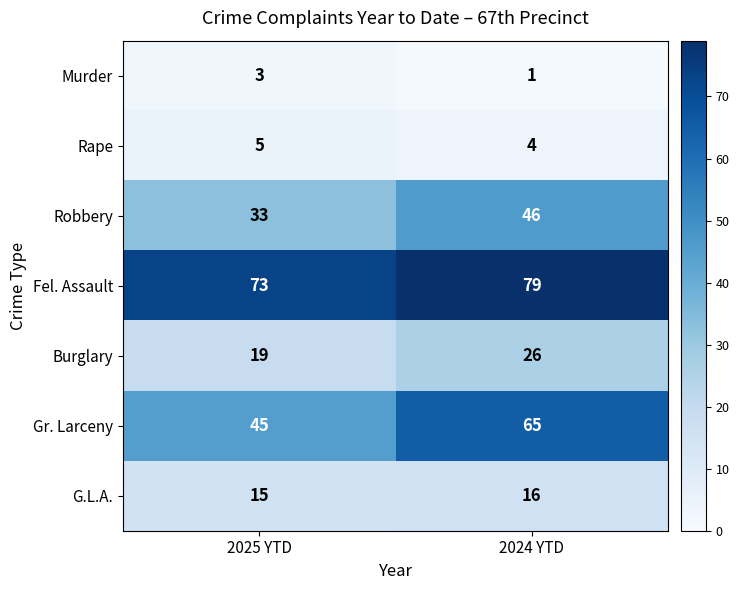

Reading right to left, list all the values displayed in this chart.

Murder: 2024 YTD=1	2025 YTD=3
Rape: 2024 YTD=4	2025 YTD=5
Robbery: 2024 YTD=46	2025 YTD=33
Fel. Assault: 2024 YTD=79	2025 YTD=73
Burglary: 2024 YTD=26	2025 YTD=19
Gr. Larceny: 2024 YTD=65	2025 YTD=45
G.L.A.: 2024 YTD=16	2025 YTD=15